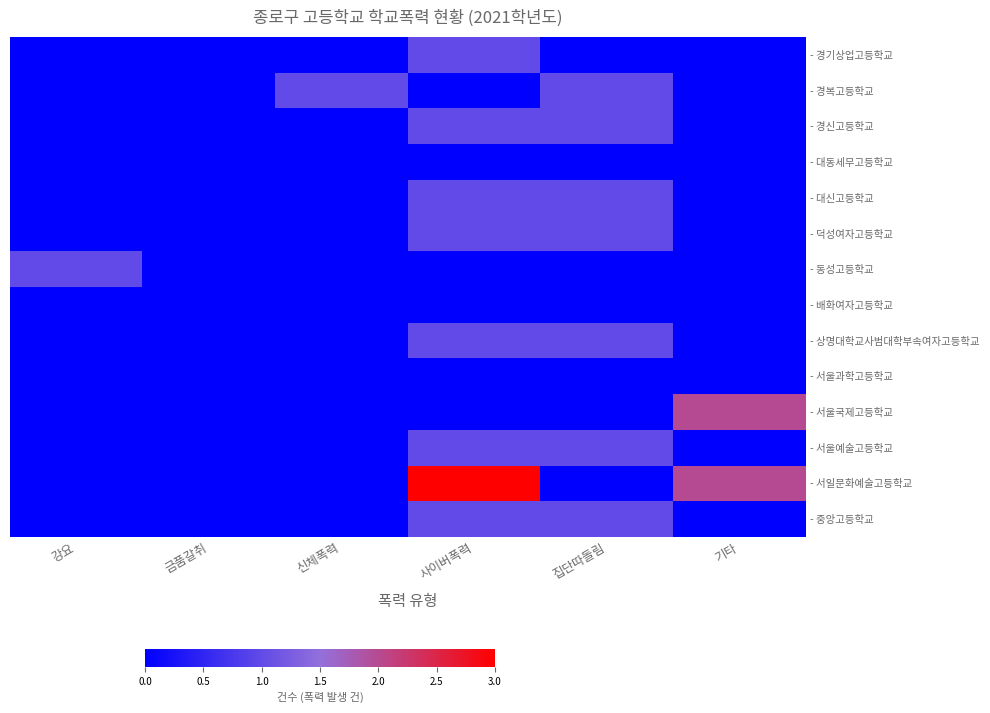

Rank the series by their maximum value, from highest to lowest.

- 서일문화예술고등학교, - 서울국제고등학교, - 경기상업고등학교, - 경복고등학교, - 경신고등학교, - 대신고등학교, - 덕성여자고등학교, - 동성고등학교, - 상명대학교사범대학부속여자고등학교, - 서울예술고등학교, - 중앙고등학교, - 대동세무고등학교, - 배화여자고등학교, - 서울과학고등학교